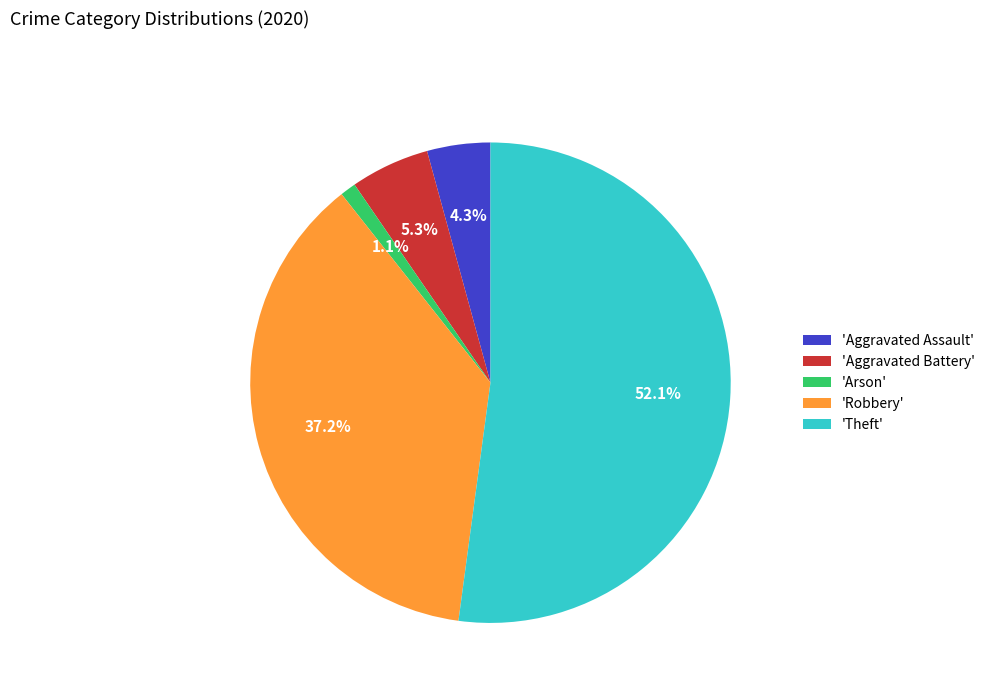

What is the majority slice?

'Theft'